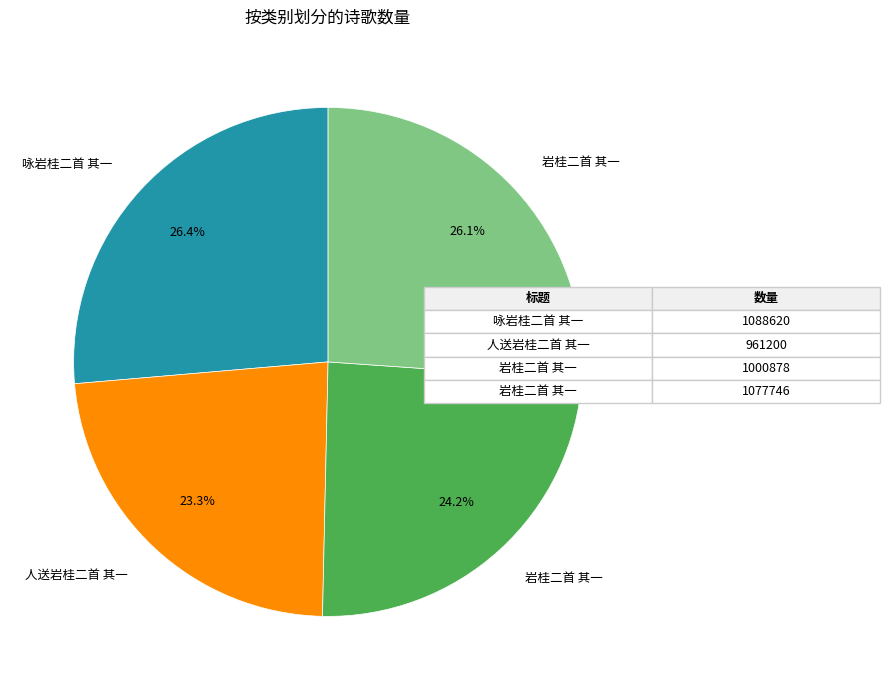

Is there a majority slice in this chart?

No